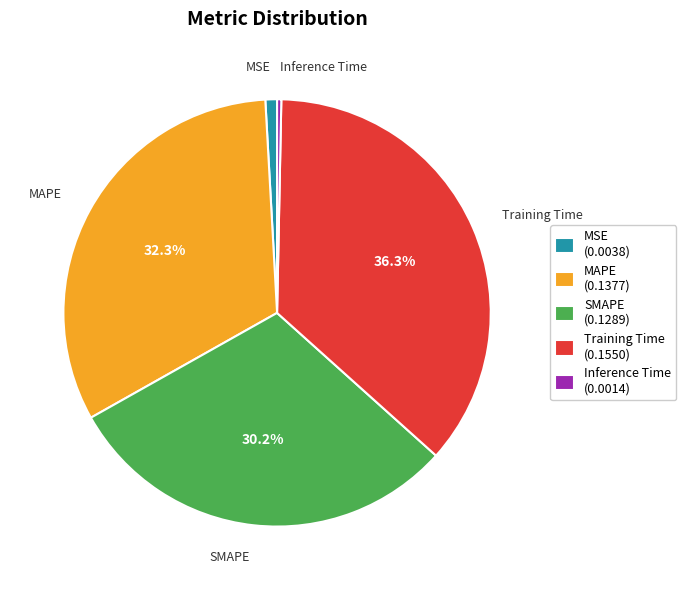

Does MSE account for over 50% of the chart?

No